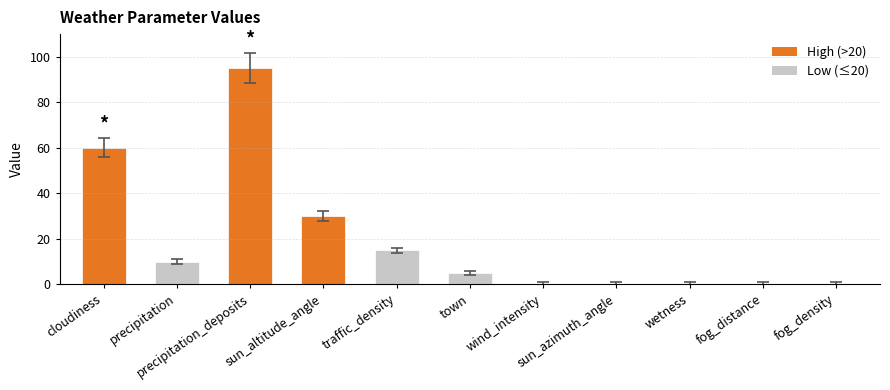

How many distinct data groups are displayed?

1